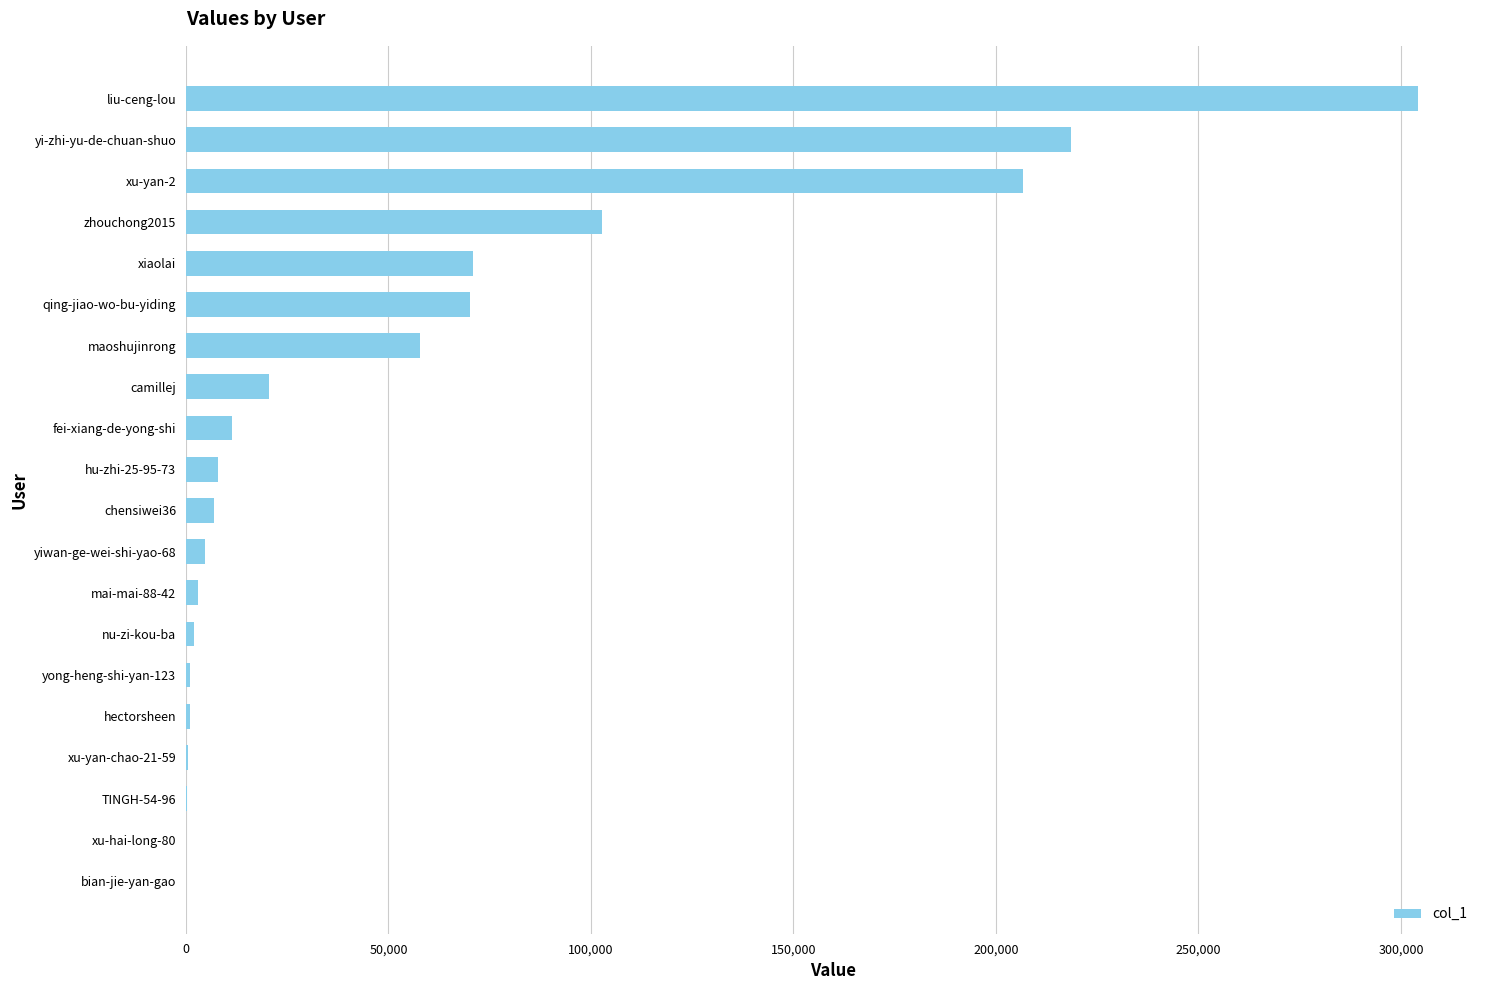

Between maoshujinrong and TINGH-54-96, which is larger?

maoshujinrong